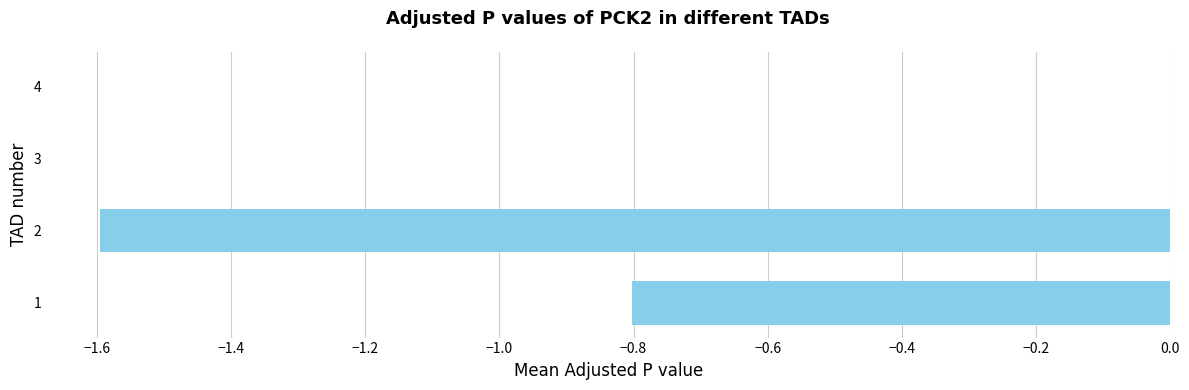

The value at 1 is -0.8. True or false?

True